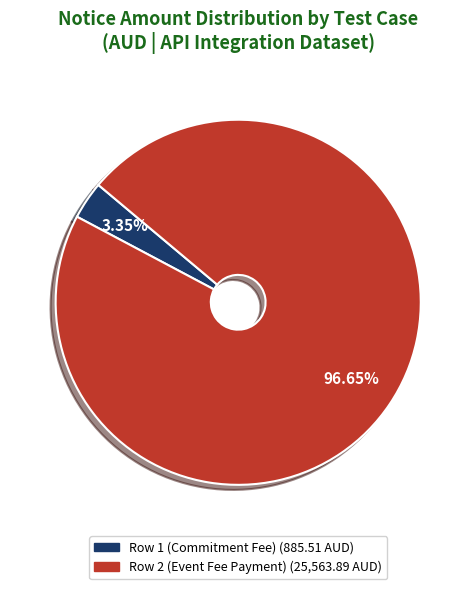

What portion of the pie excludes Row 2 (Event Fee Payment)?

3.3%